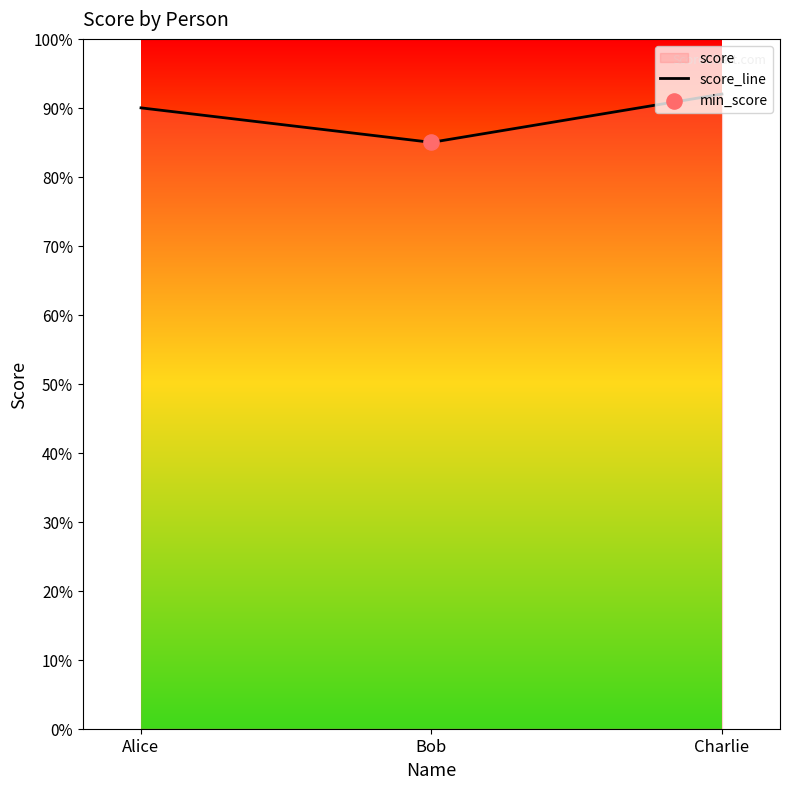

Between Charlie and Alice, which is larger?

Charlie